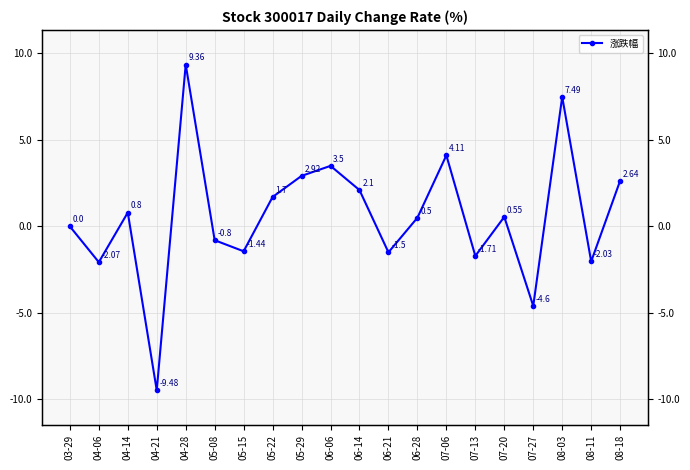

What is the sum of the values at 04-21 and 05-15?

-10.9